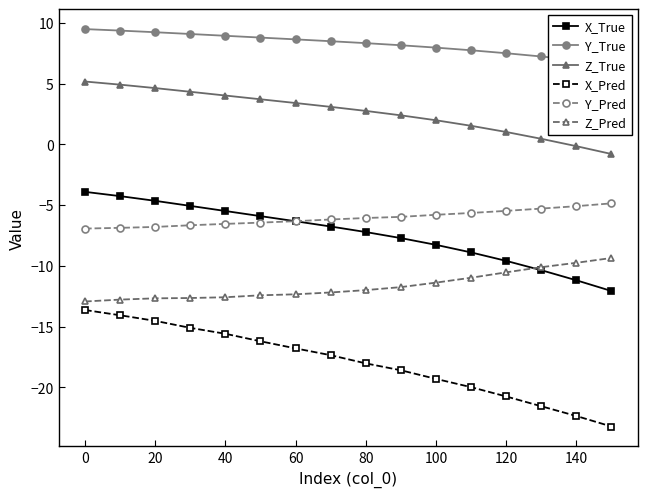

What is the maximum value for X_True?

-3.9